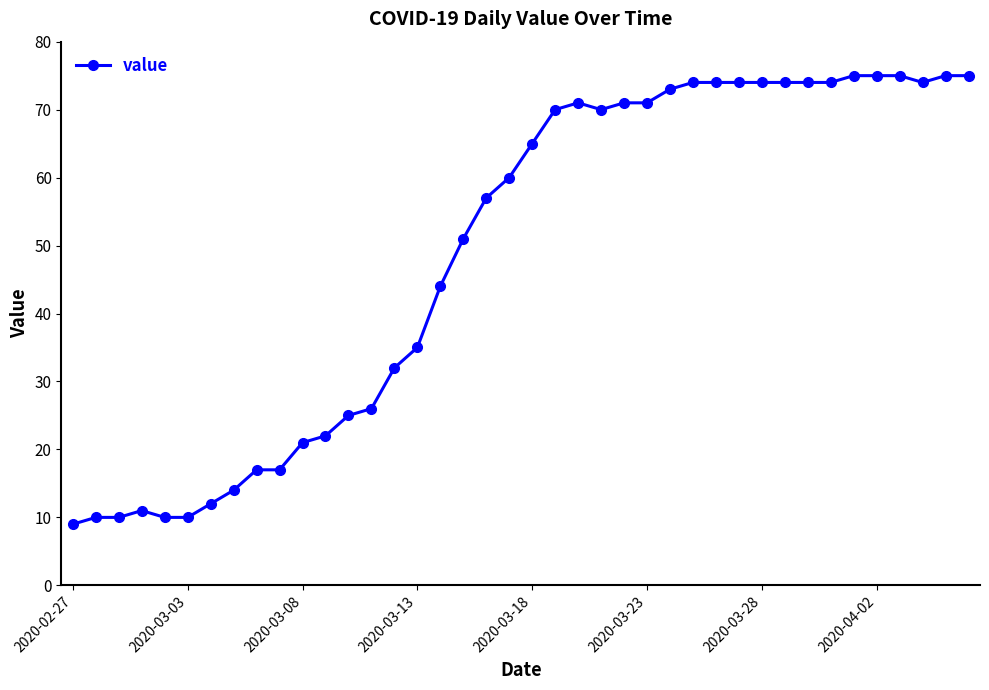

What is the value of the 6th point from the left?

10